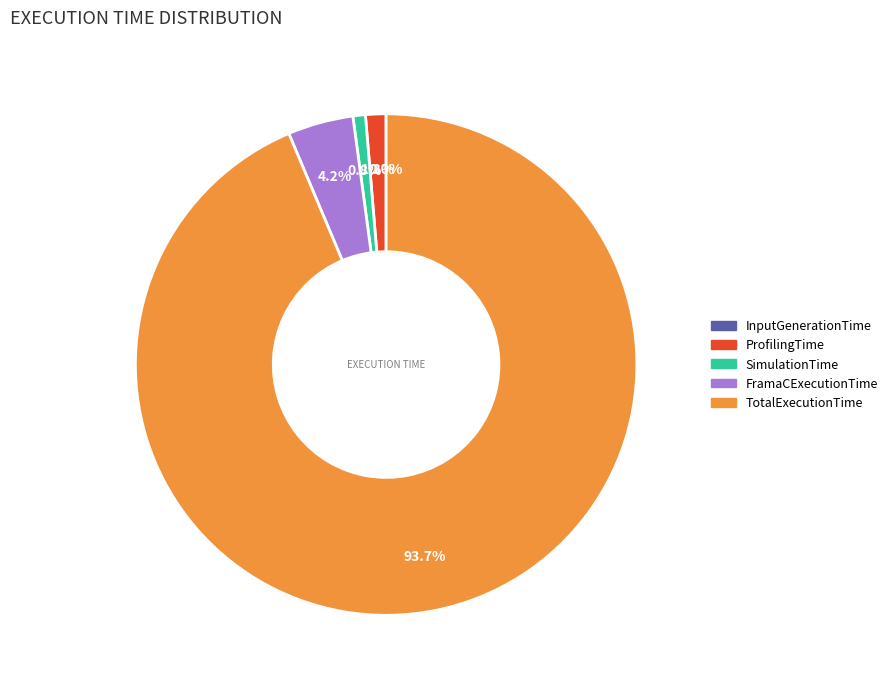

Is it true that TotalExecutionTime is 99% of the pie?

False